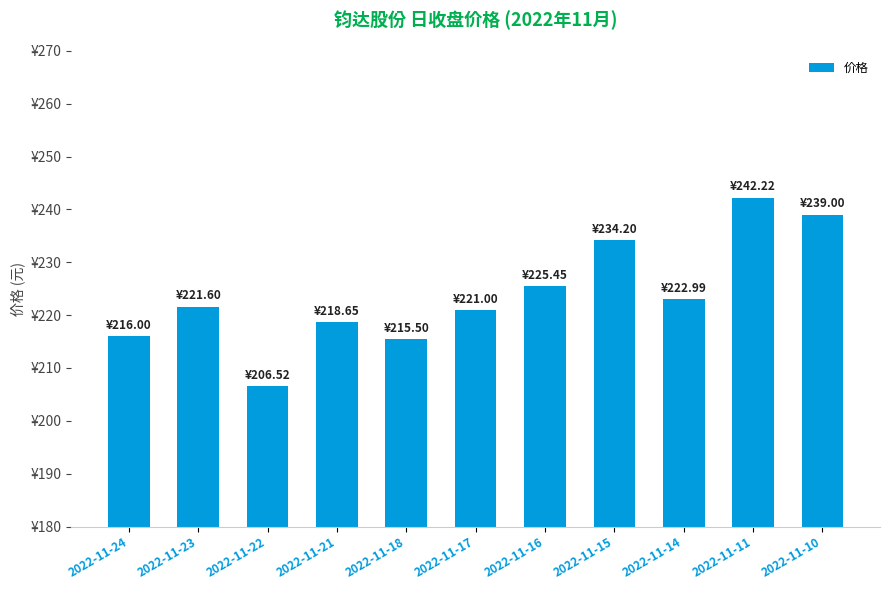

The chart shows a value of 335.3 at 2022-11-16. True or false?

False